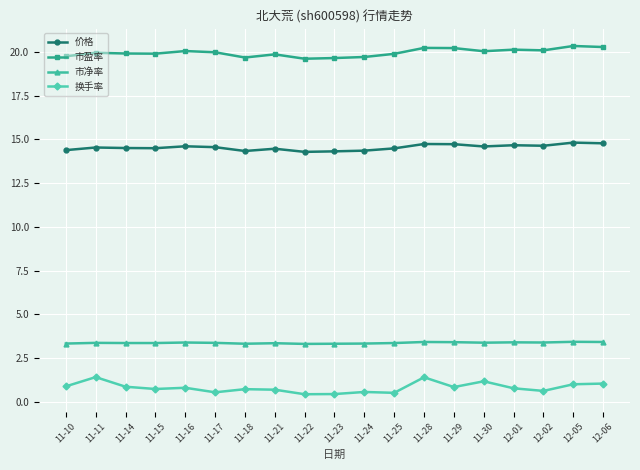

What is the label of the 13th point from the left?

11-28